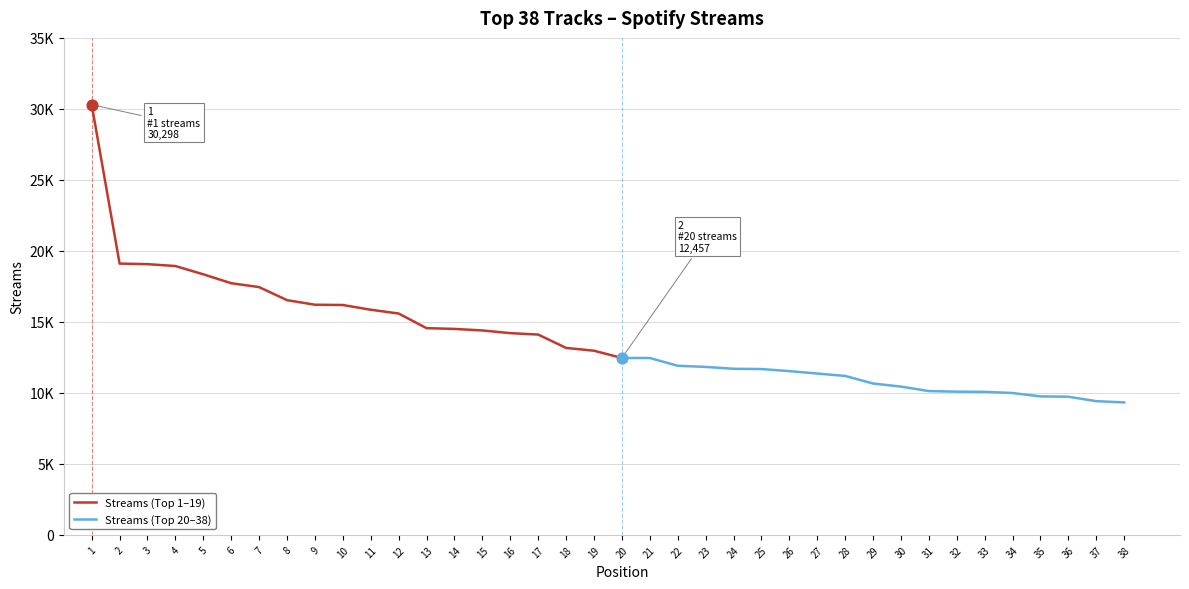

What is the change in value from 14 to 29?

-3844